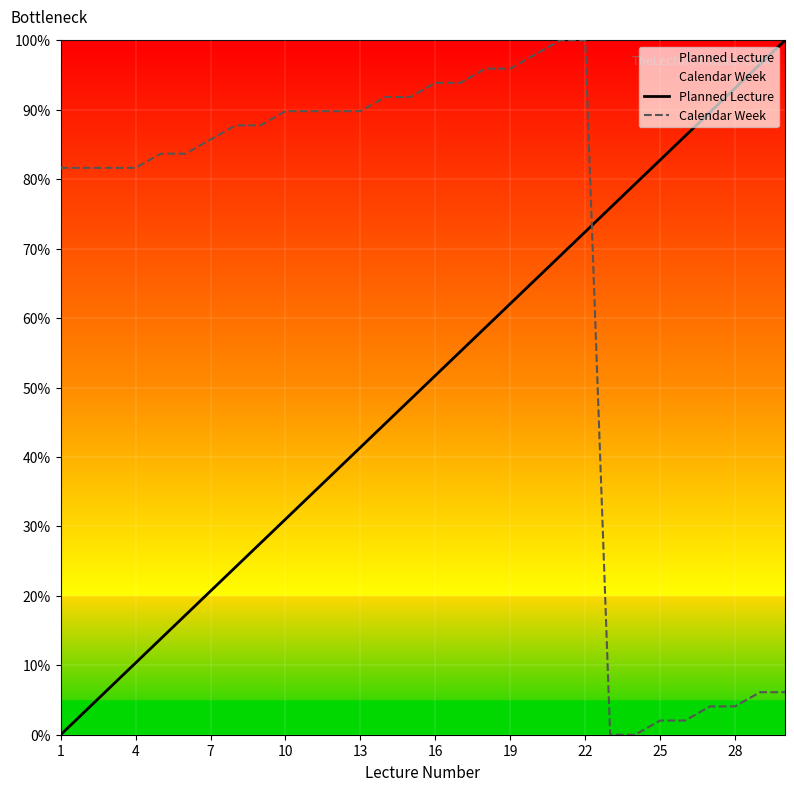

What is the greatest value displayed?

100.0